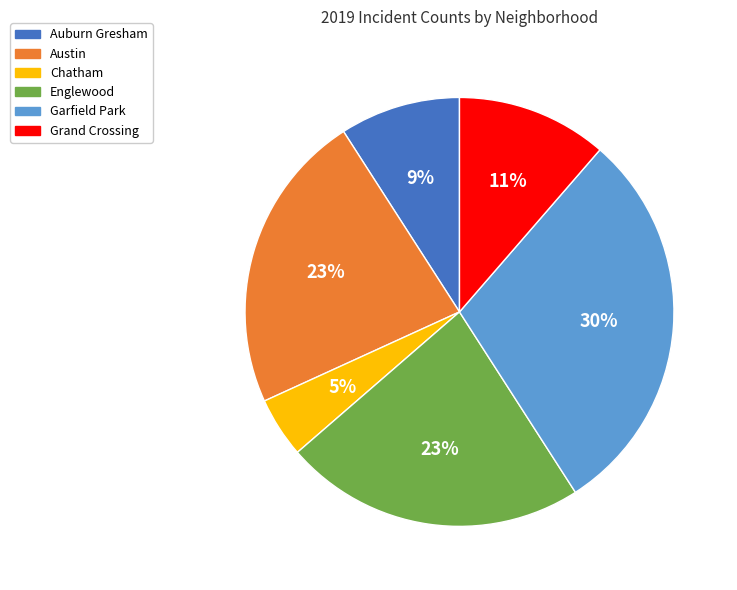

Is there any slice that represents more than half of the pie?

No